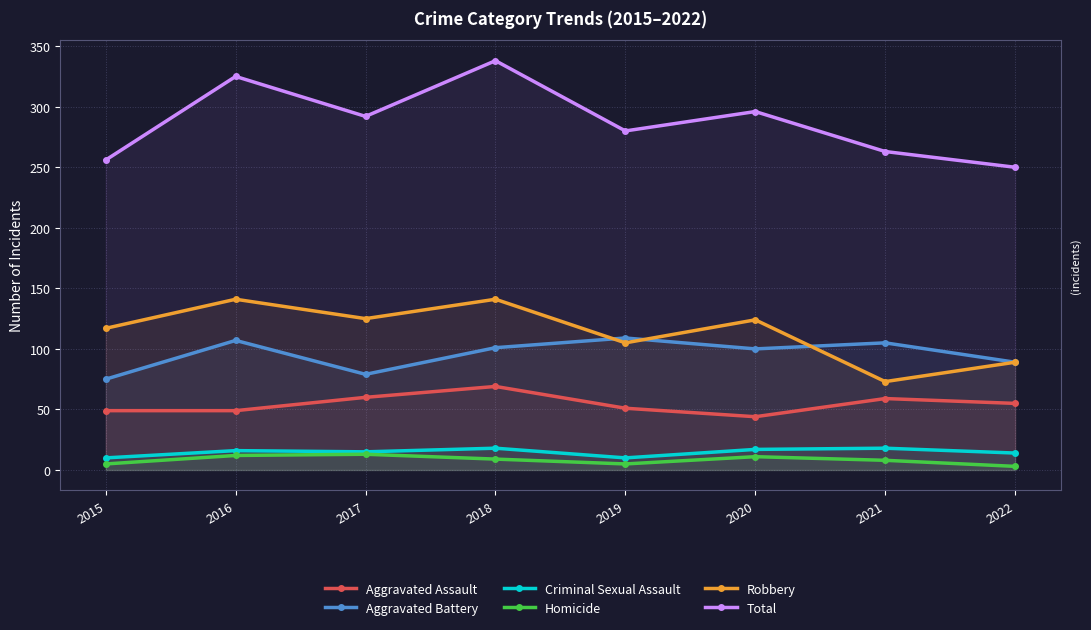

At which category does the chart reach its peak across all series?

2018